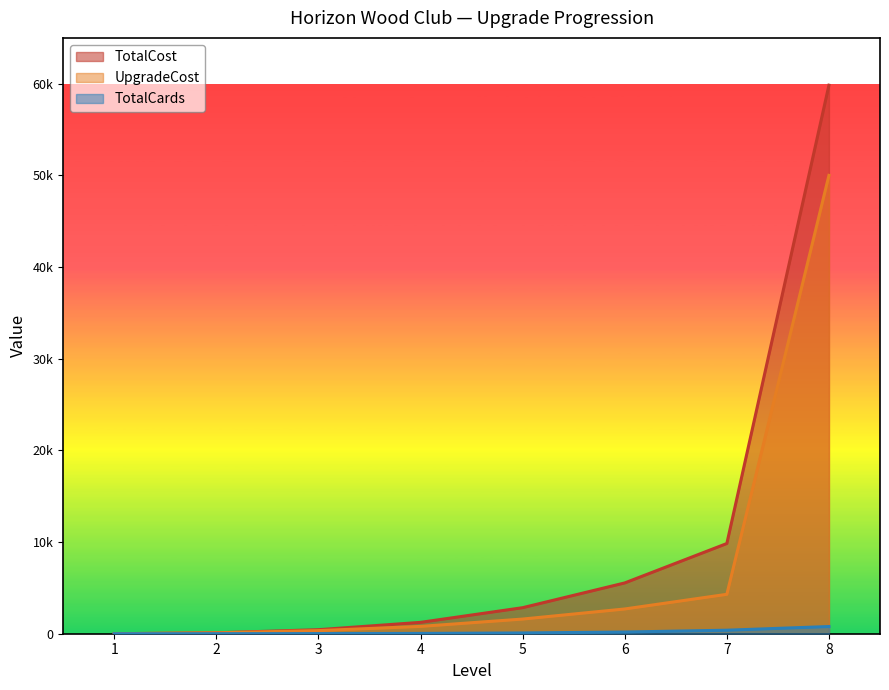

What is the sum of all TotalCards values?

1488